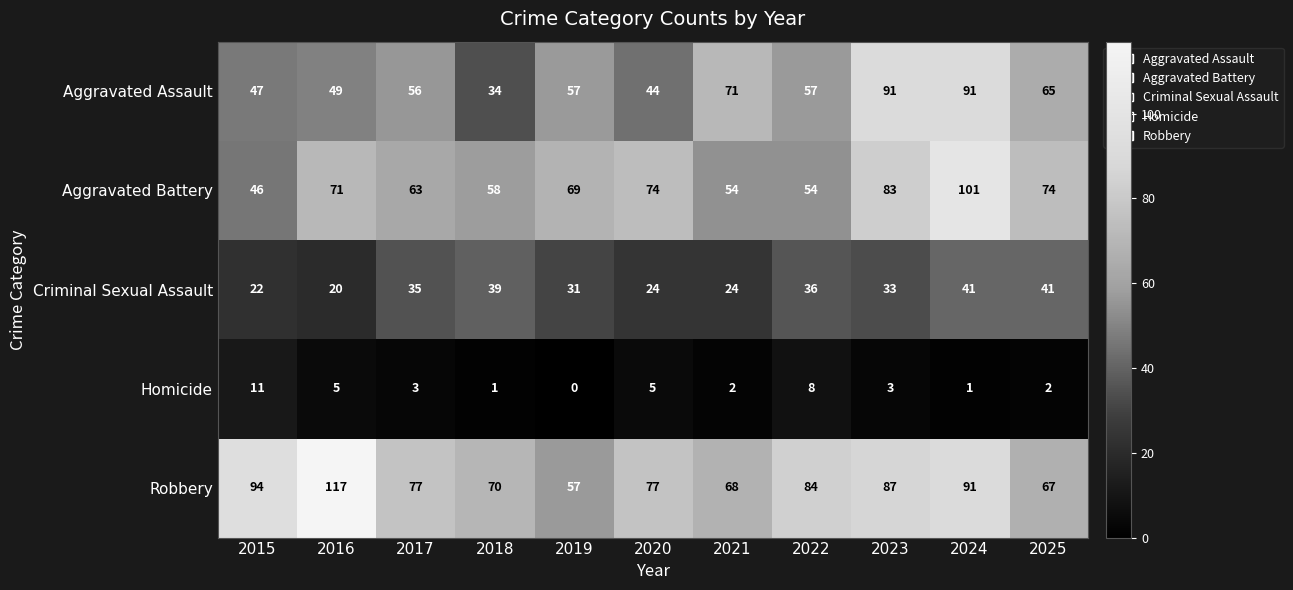

Which label corresponds to the smallest value in the chart?

2019